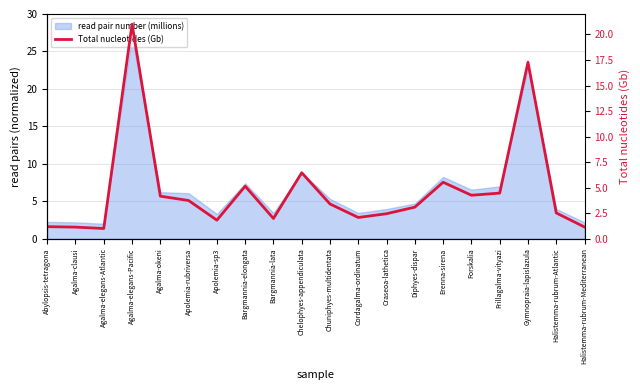

True or false: the data shows 7.4 at Frillagalma-vityazi.

False